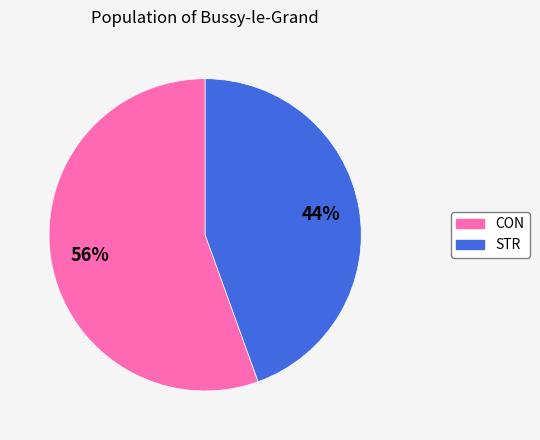

True or false: STR accounts for 44% of the total.

True